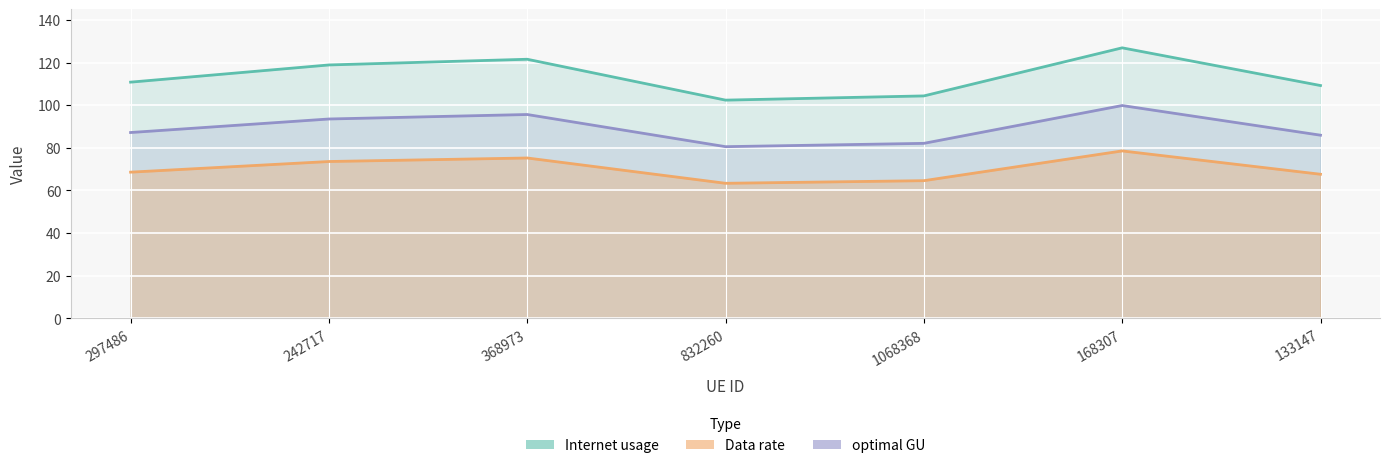

What is the sum of the Data rate values at 368973 and 168307?

153.8